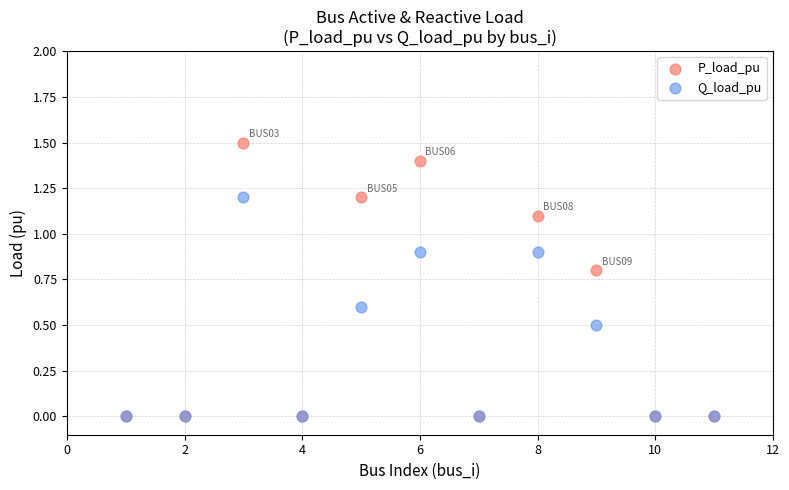

Which series has the widest spread of Y values?

P_load_pu